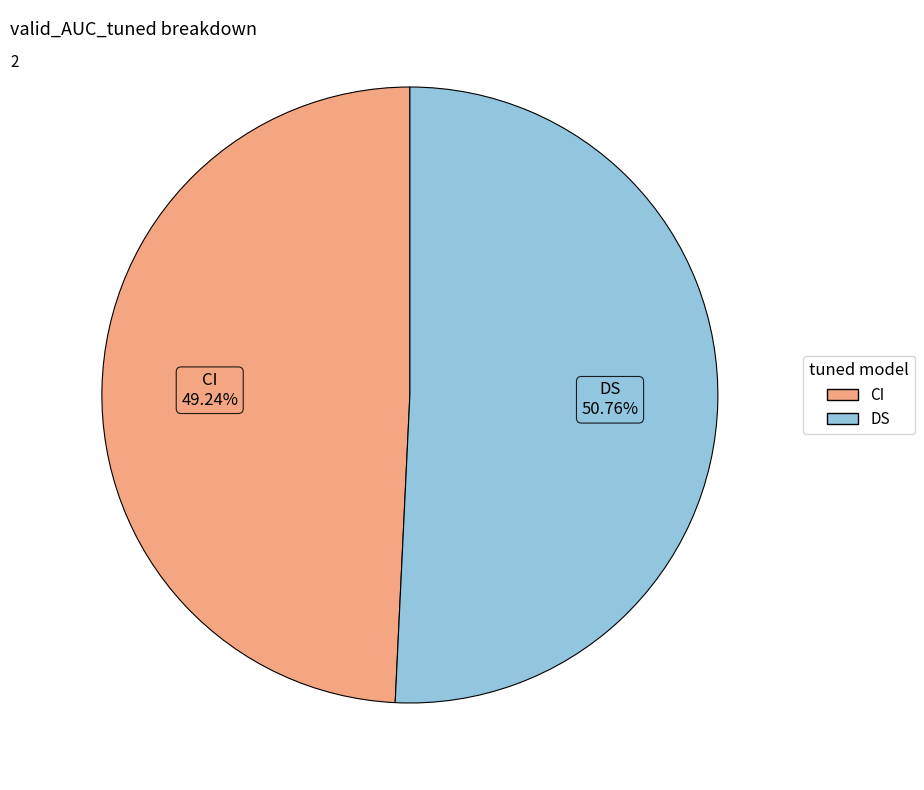

Which slice is the smallest?

CI